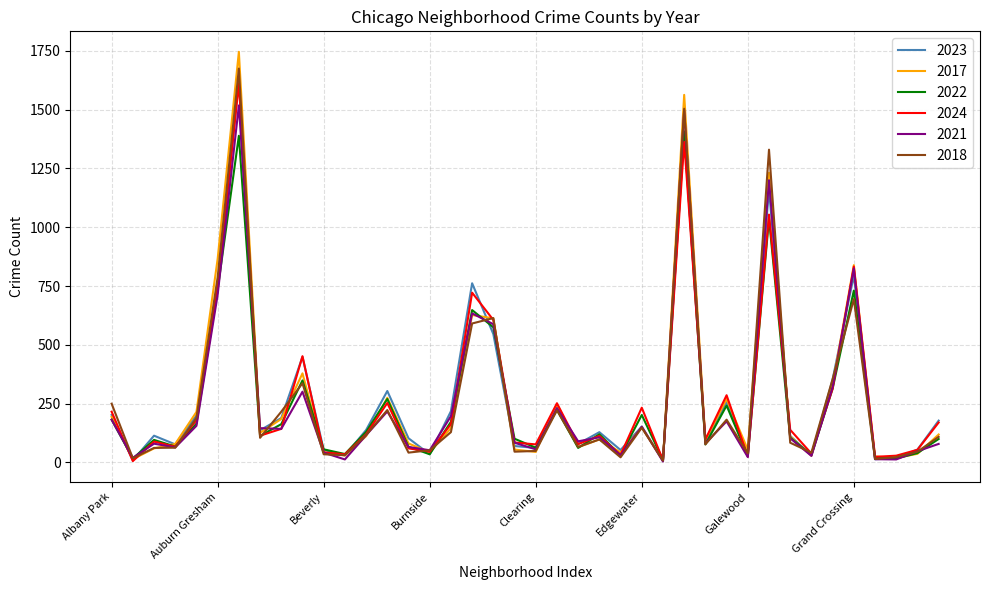

At how many categories does at least one series exceed 393?

8